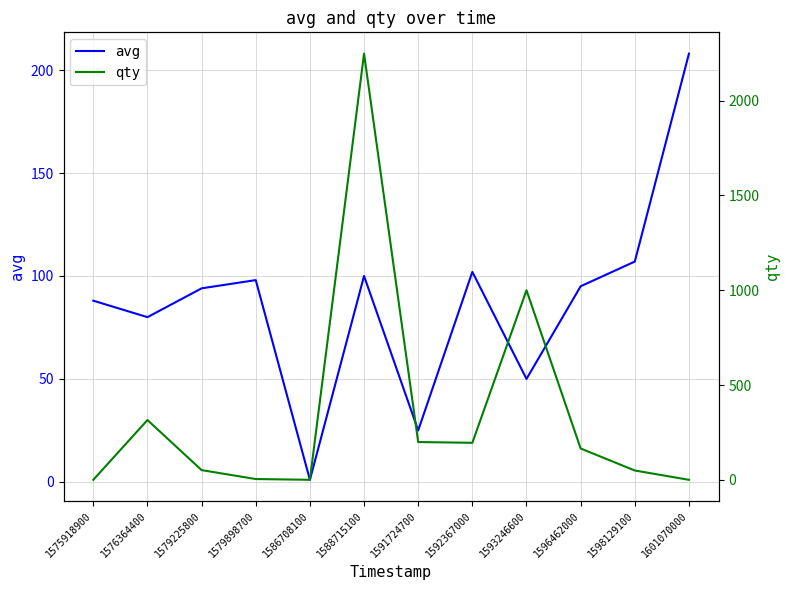

What value does the avg series have at 1576364400, to the nearest 5?

80